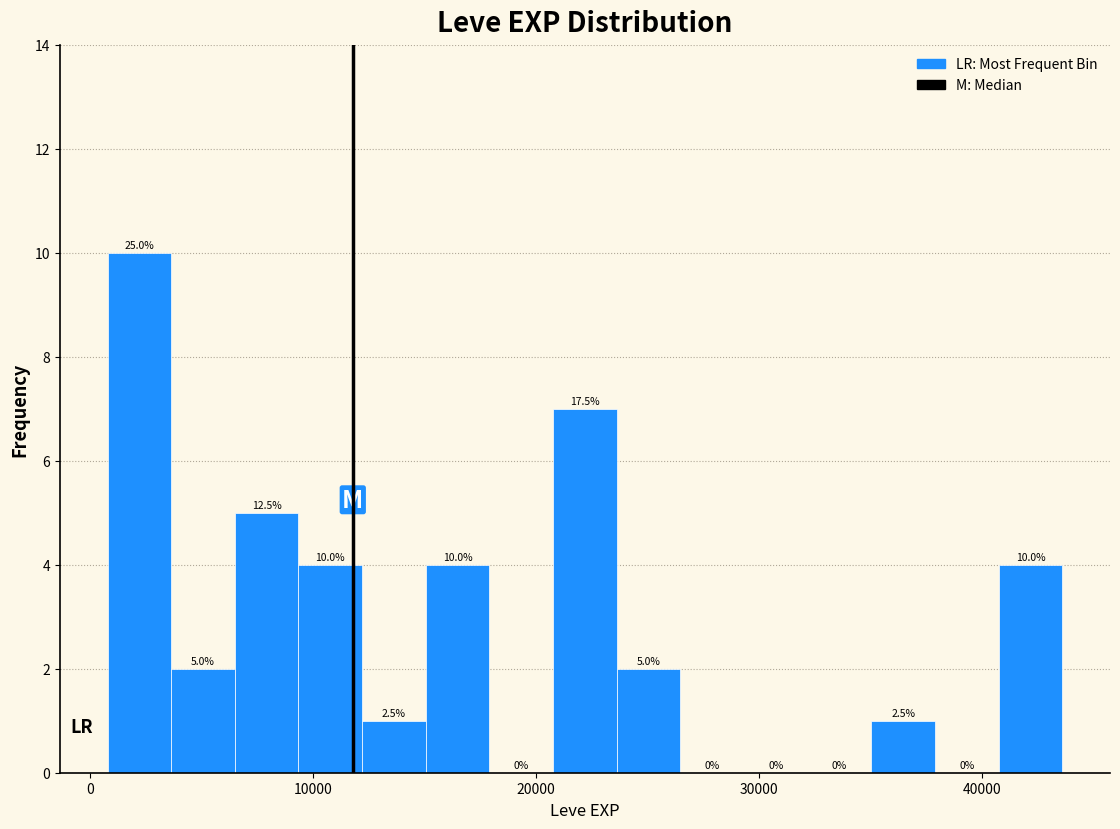

Around what value on the x-axis is the tallest bar? Give the approximate position of its centre, as read against the axis.

2000